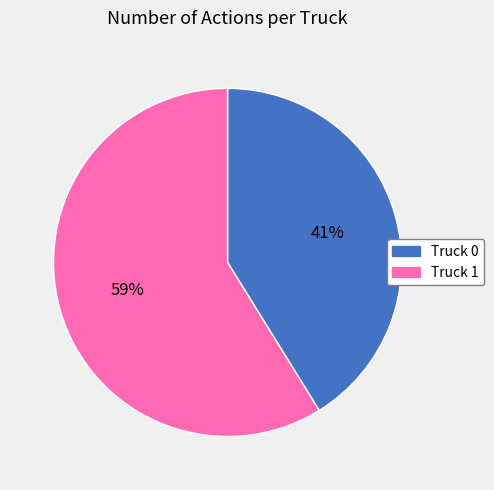

Which category accounts for the majority?

Truck 1